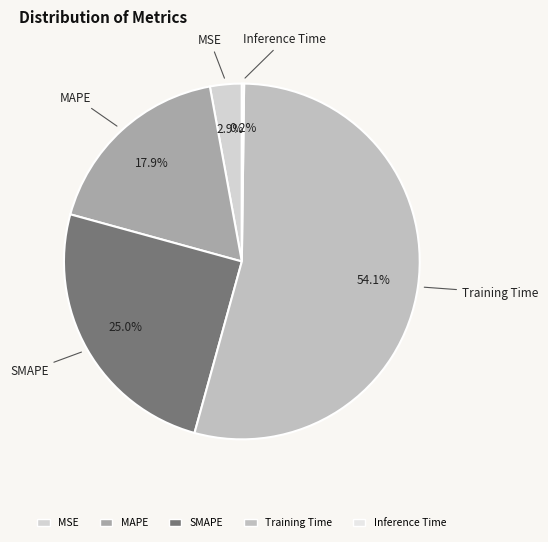

Which slice is the largest?

Training Time